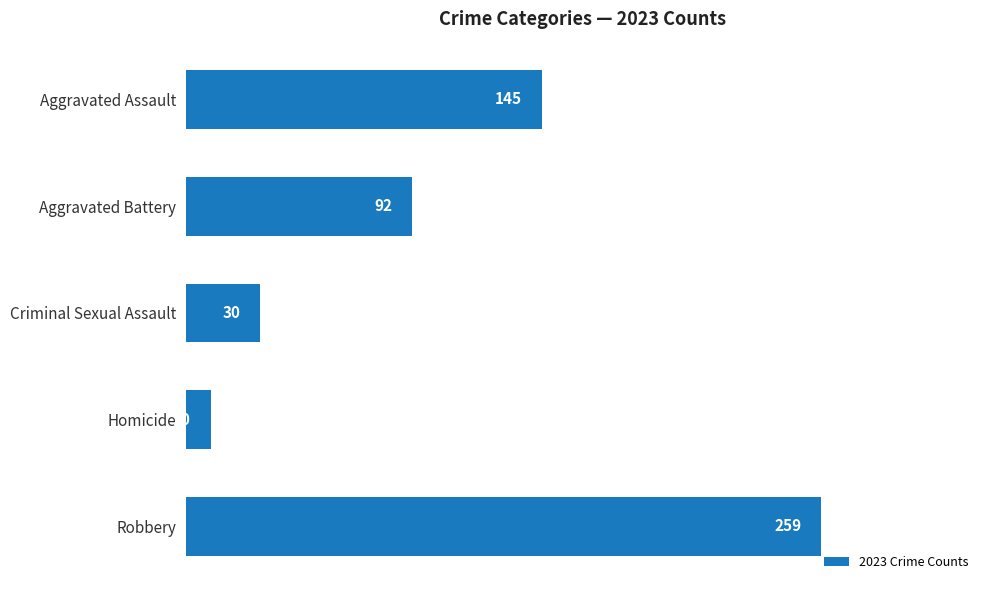

At which category does the chart reach its peak across all series?

Robbery